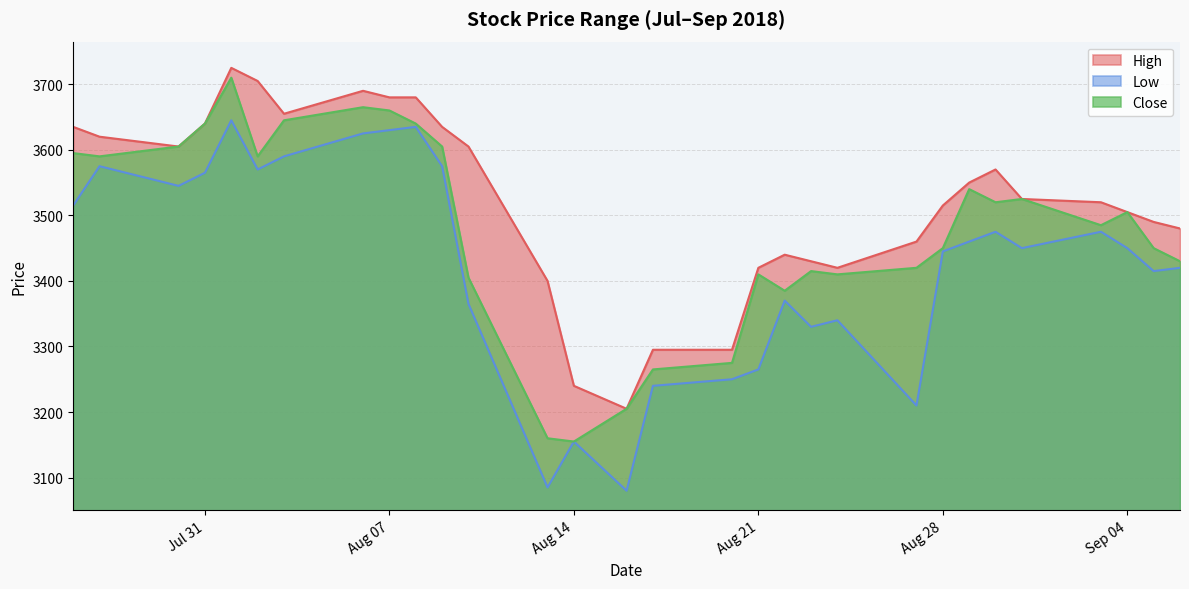

What is the value of the Low point at the 8th from the left?

3625